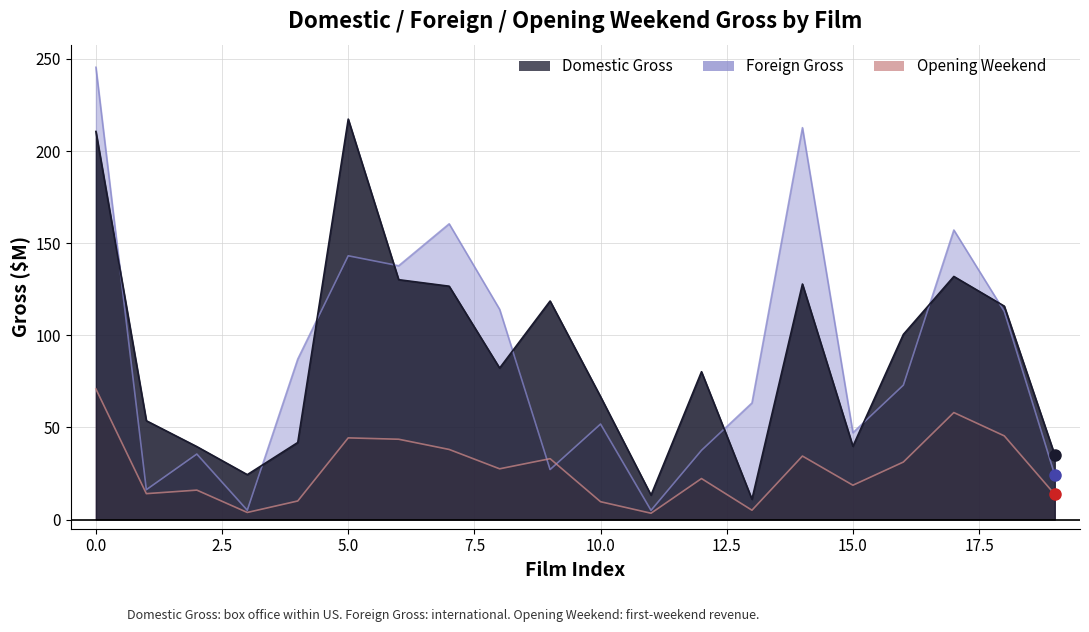

How many data points in Foreign Gross are less than 72?

10